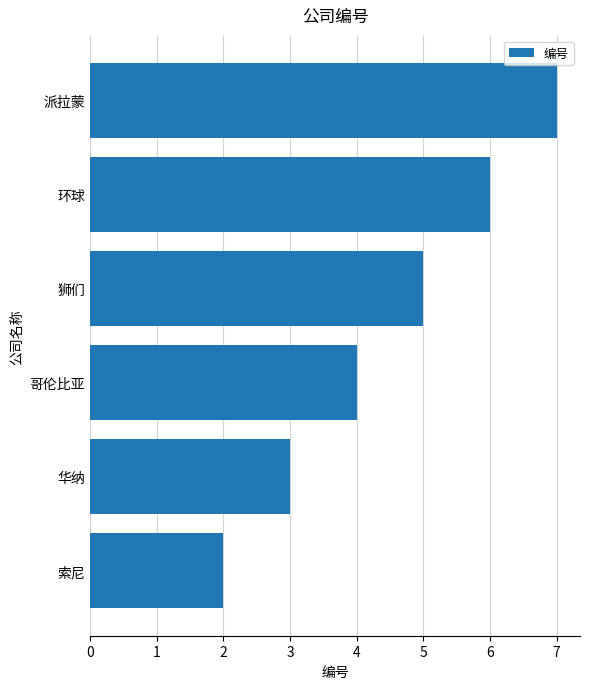

What is the change in value from 华纳 to 环球?

+3